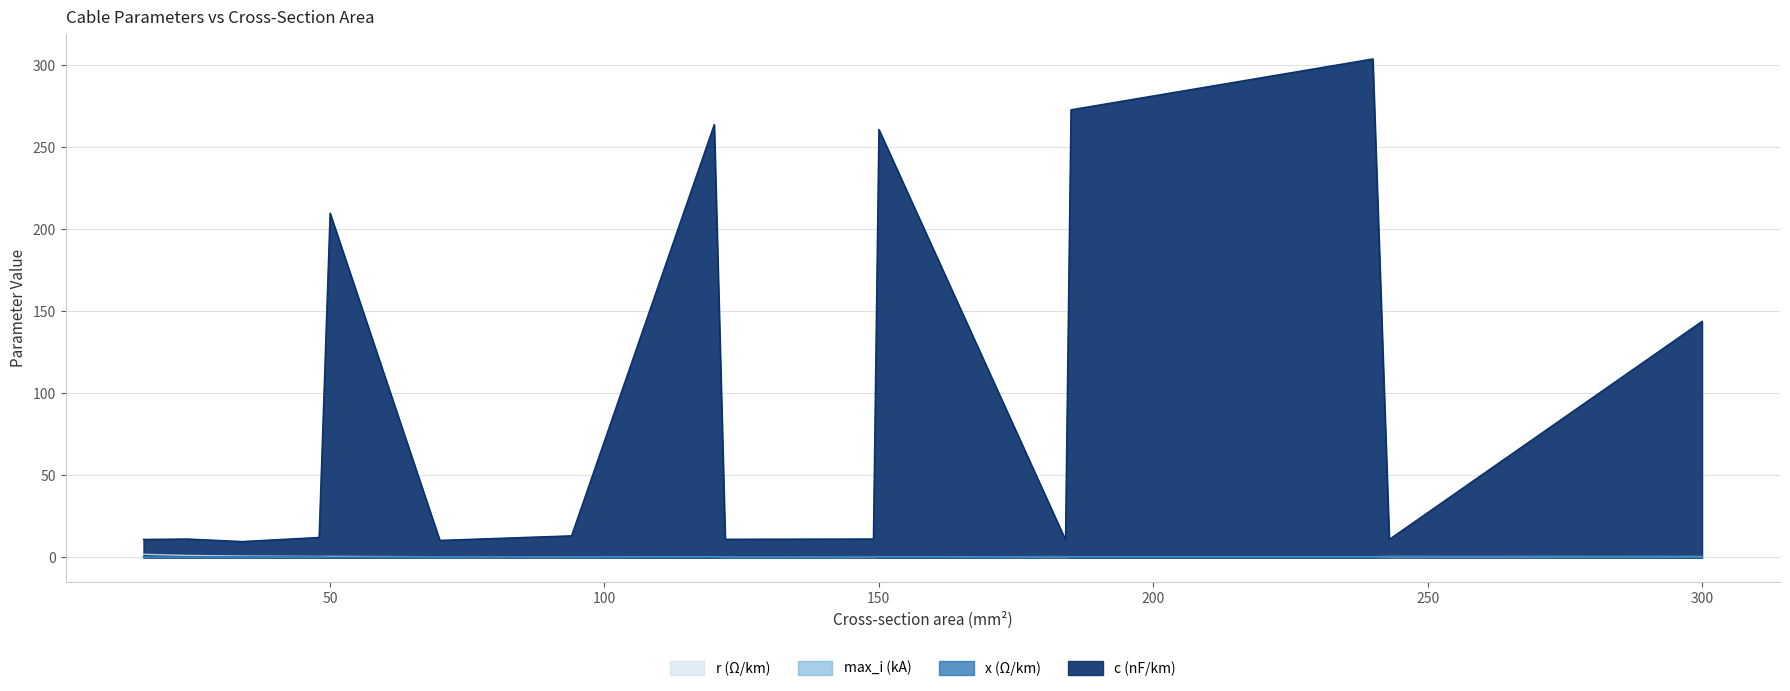

What are all the series names shown in the legend?

c_nf_per_km, x_ohm_per_km, max_i_ka, r_ohm_per_km